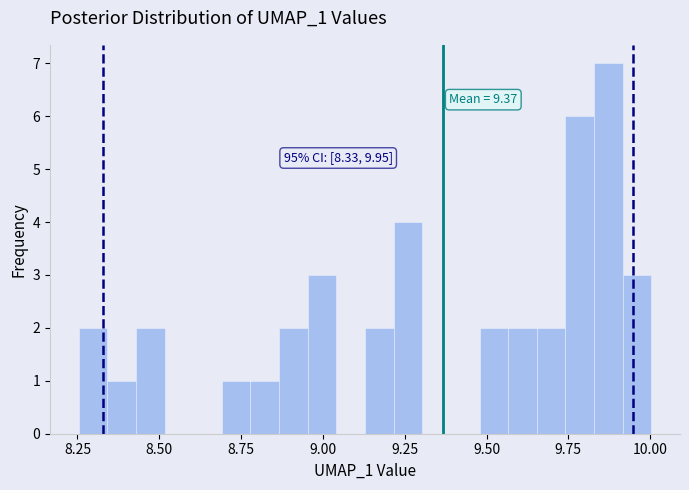

Read against the x-axis, roughly where is the centre of the tallest bar?

9.85